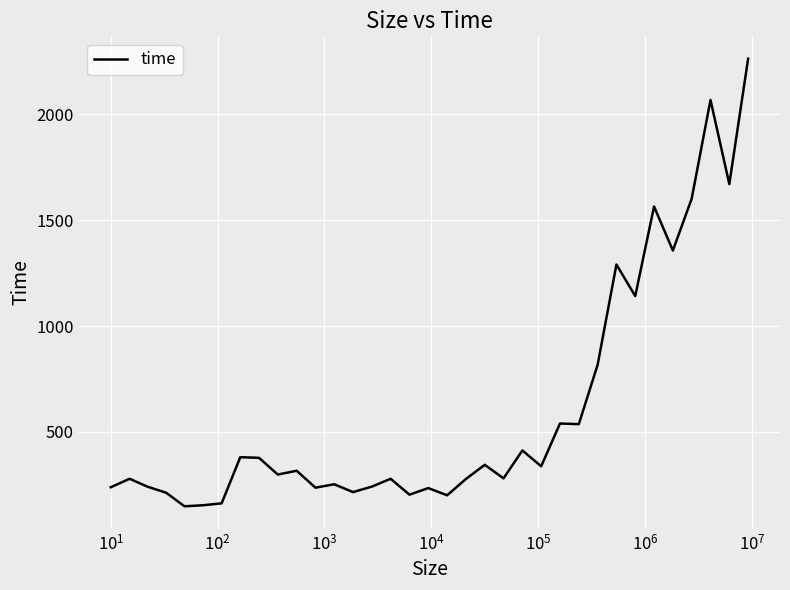

What is the greatest value displayed?

2263